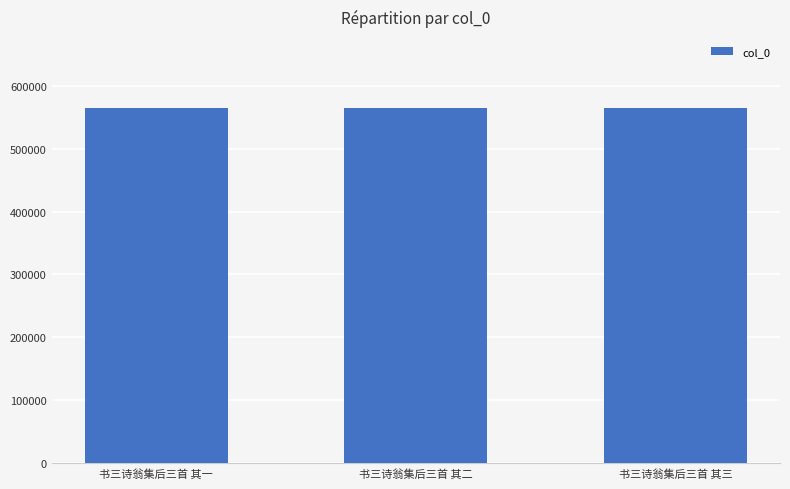

How many values are below 564510?

1